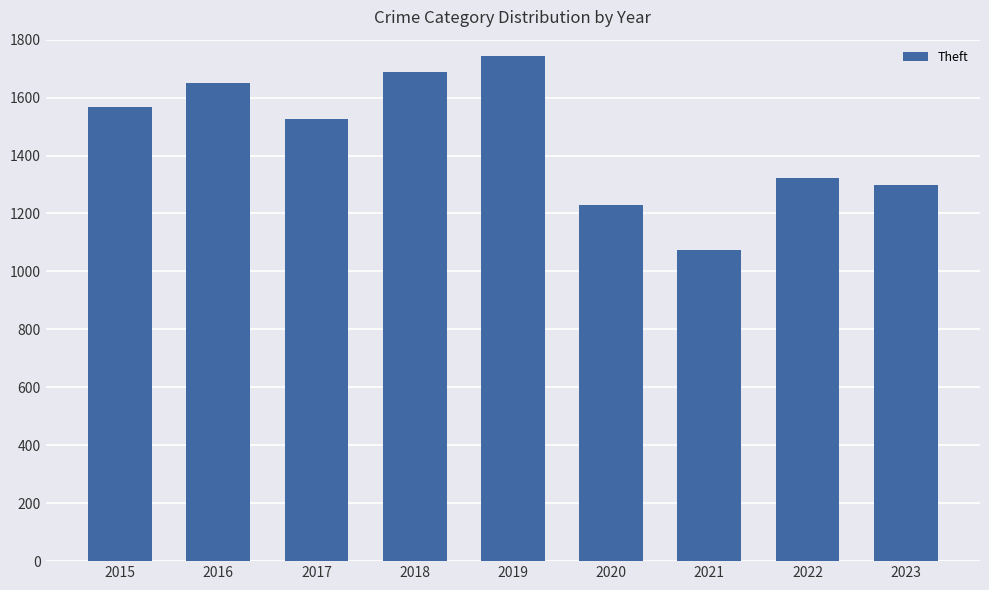

Approximately how many times larger is the value at 2019 compared to 2022?

1.3